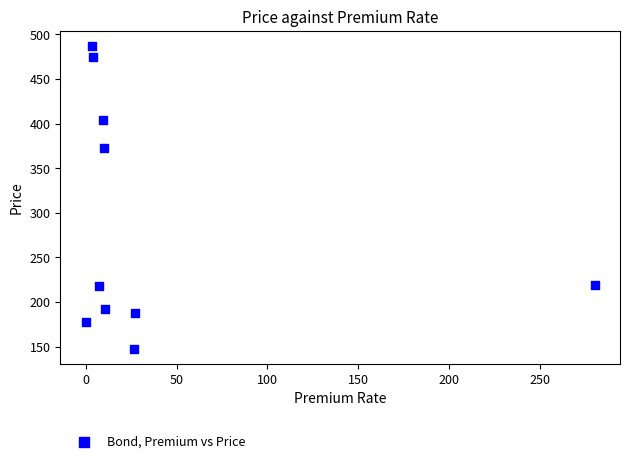

What is the range of X values (max minus min)?

280.6